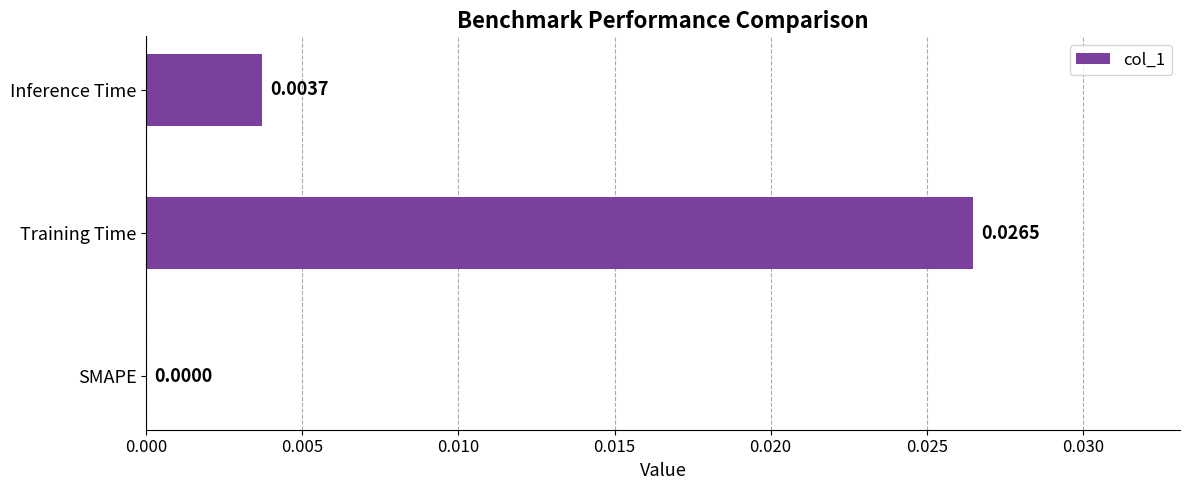

Are the bars horizontal?

Yes